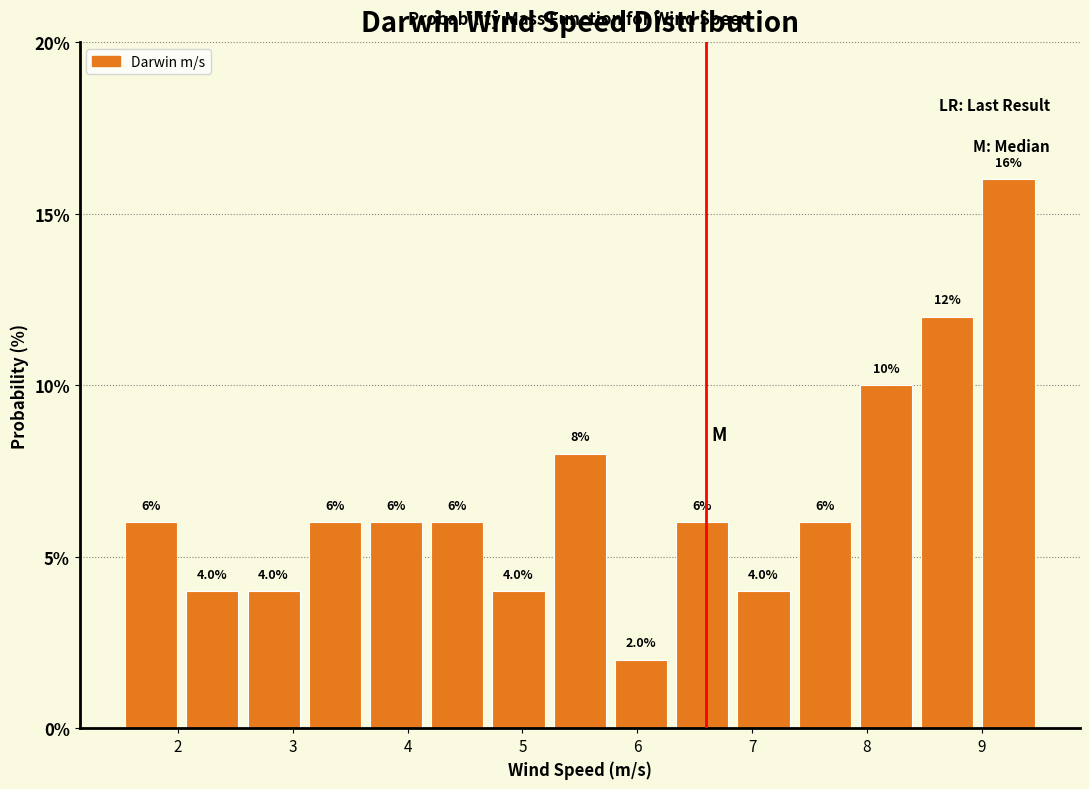

How tall is the bar that spans 2.6 to 3.1 on the x-axis? The bar edges are not printed on the chart, so give them approximately, as read against the axis.

4.0